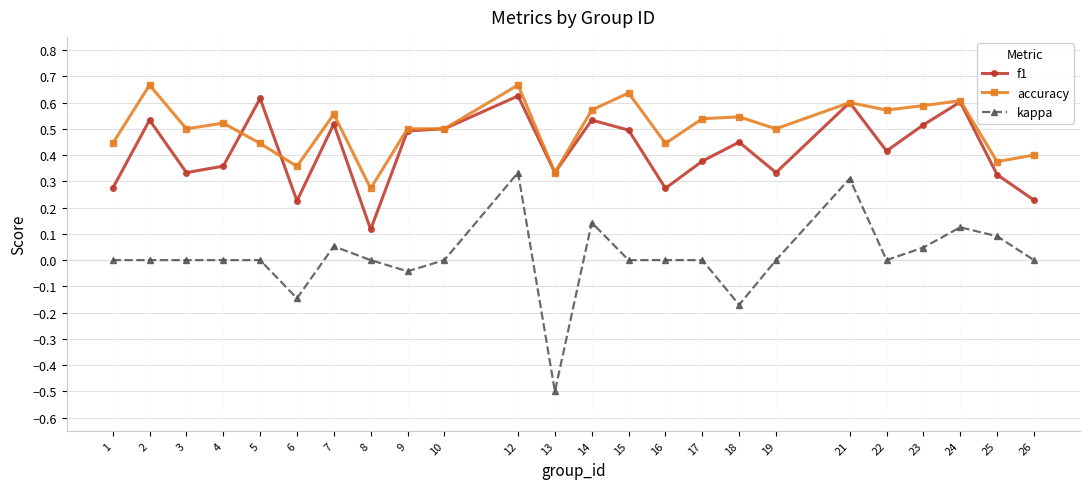

Rank the series by their average value, from lowest to highest.

kappa, f1, accuracy